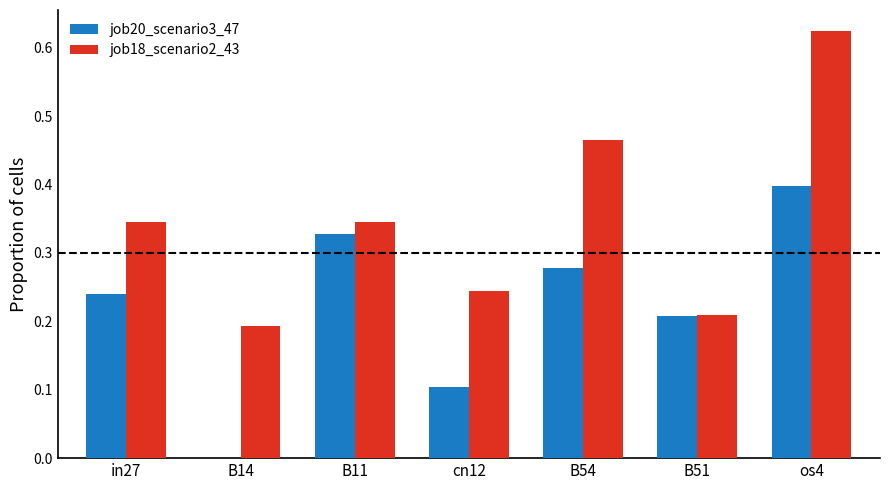

True or false: job20_scenario3_47 has a value of 0.4 at os4.

True